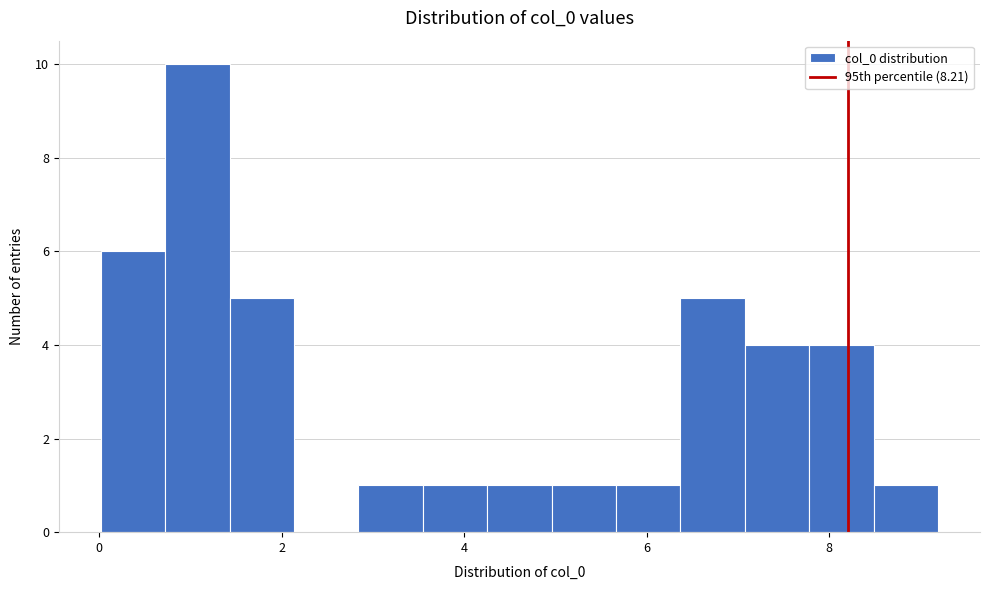

Around what value on the x-axis is the tallest bar? Give the approximate position of its centre, as read against the axis.

1.0